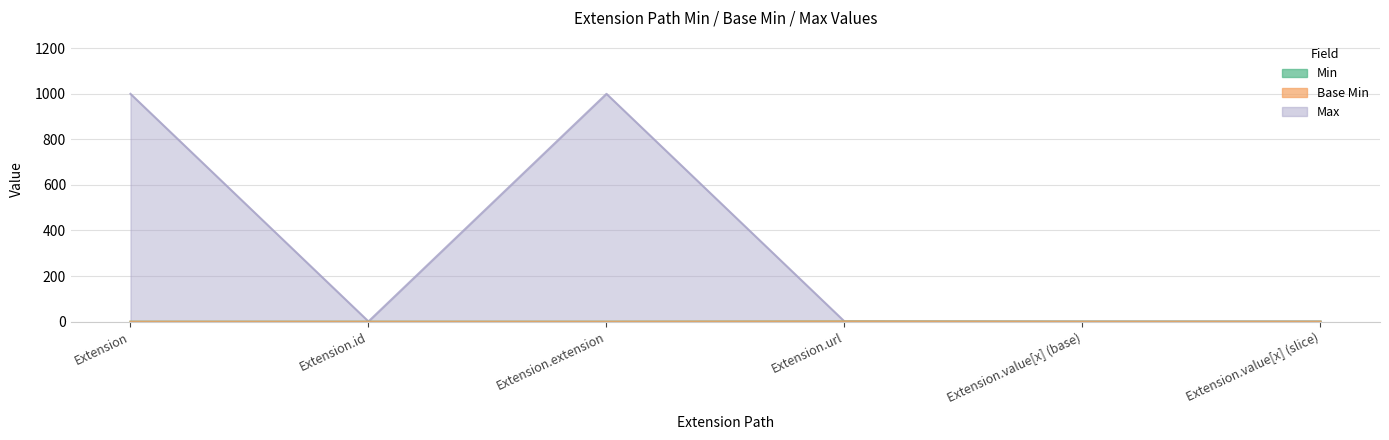

Is it true that Base Min equals 0 at Extension.value[x] (slice)?

True